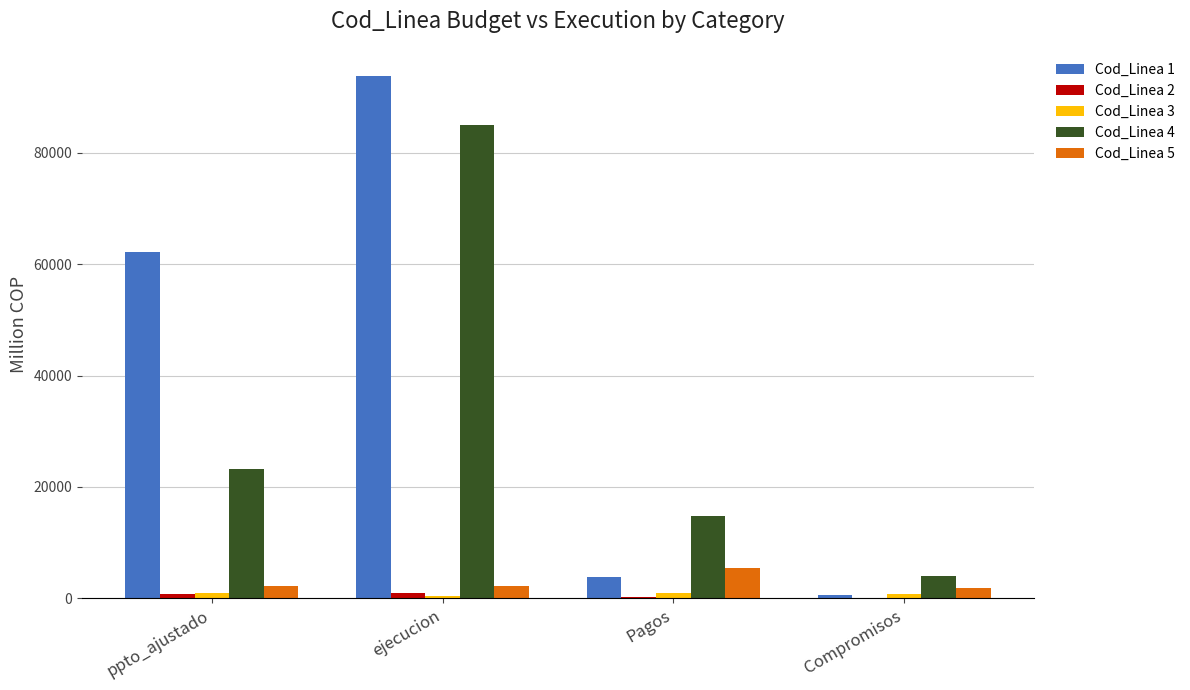

At which category is the sum across all series the highest?

ejecucion